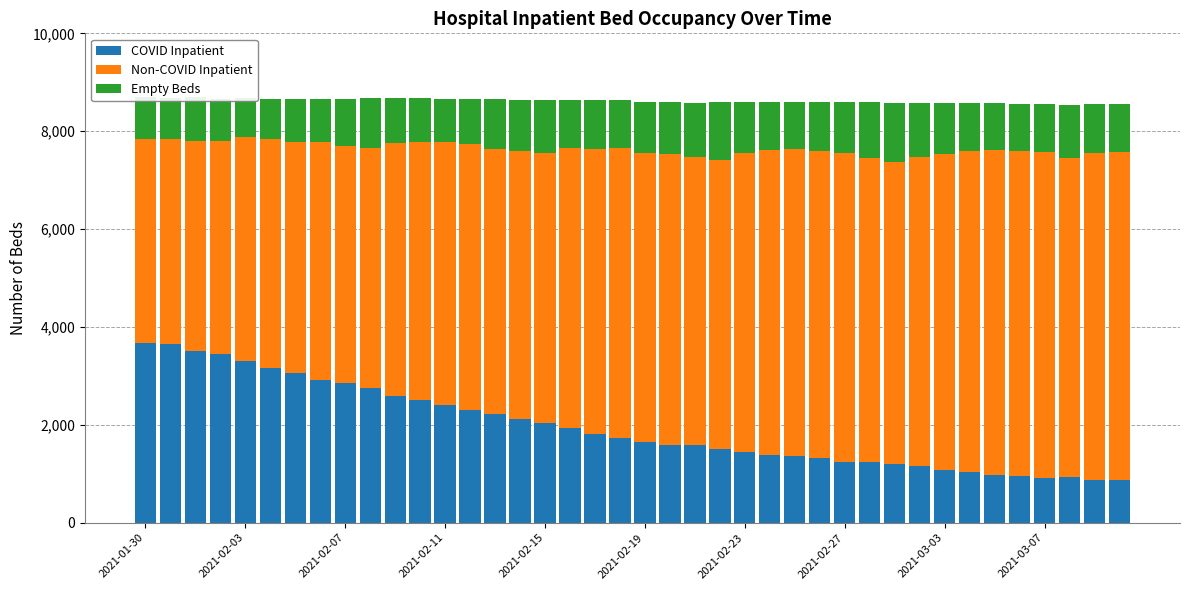

What is the maximum value shown in the chart?

6687